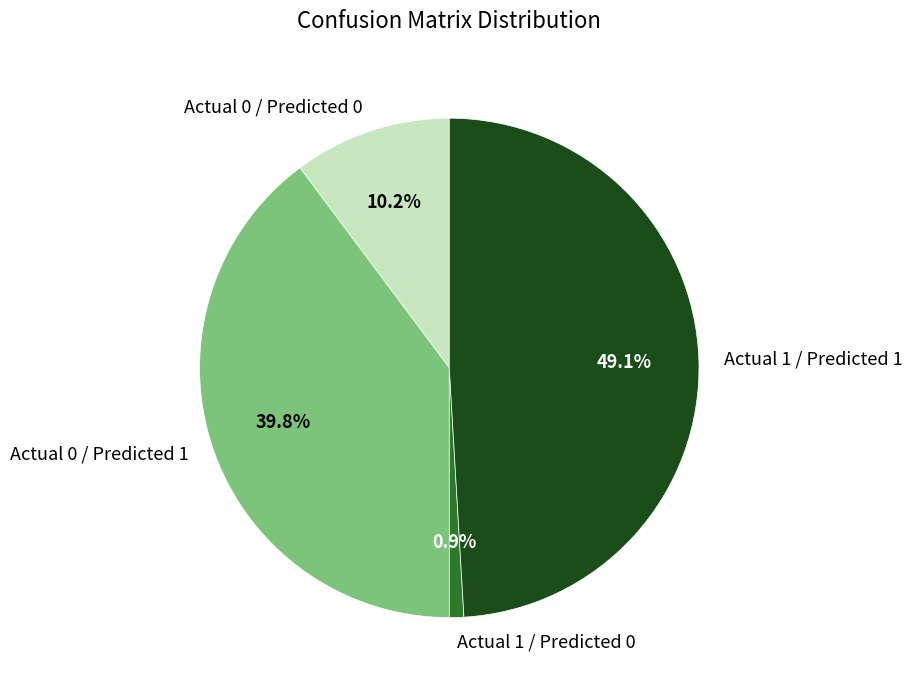

Which has a higher value, Actual 1 / Predicted 1 or Actual 0 / Predicted 1?

Actual 1 / Predicted 1